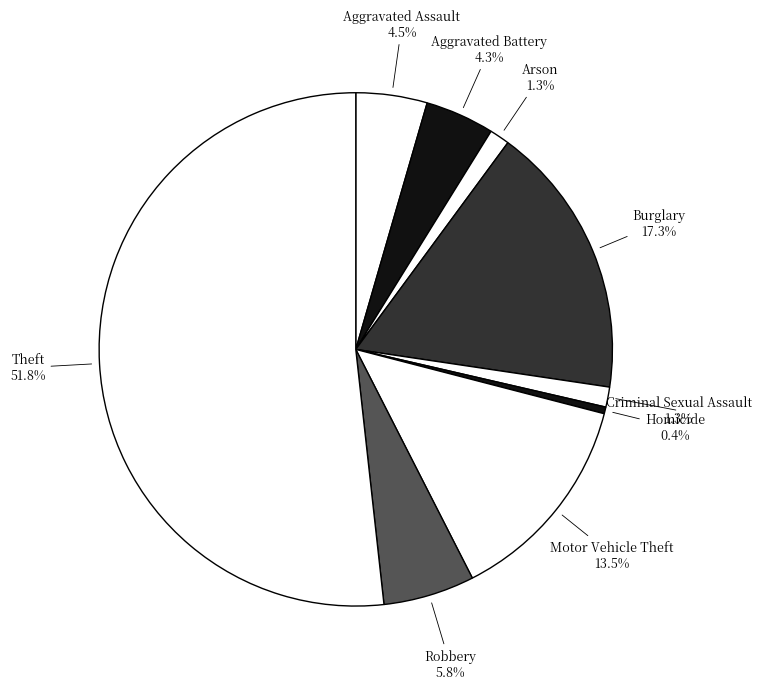

How much of the chart is everything except Homicide?

99.6%